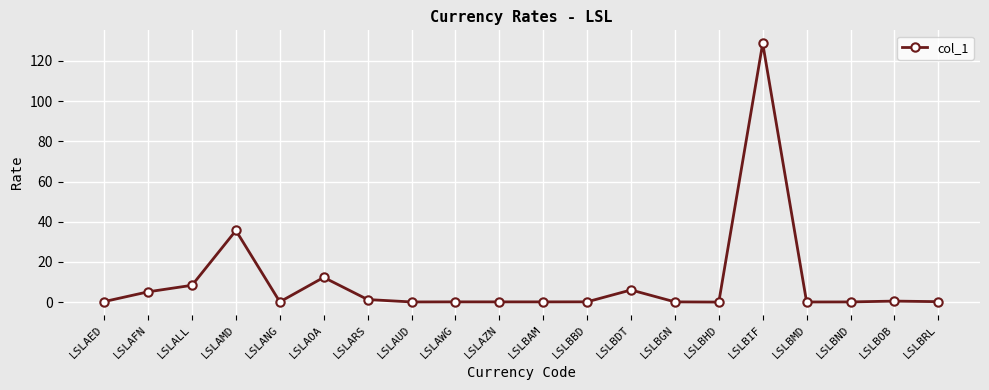

Which label corresponds to the largest value in the chart?

LSLBIF